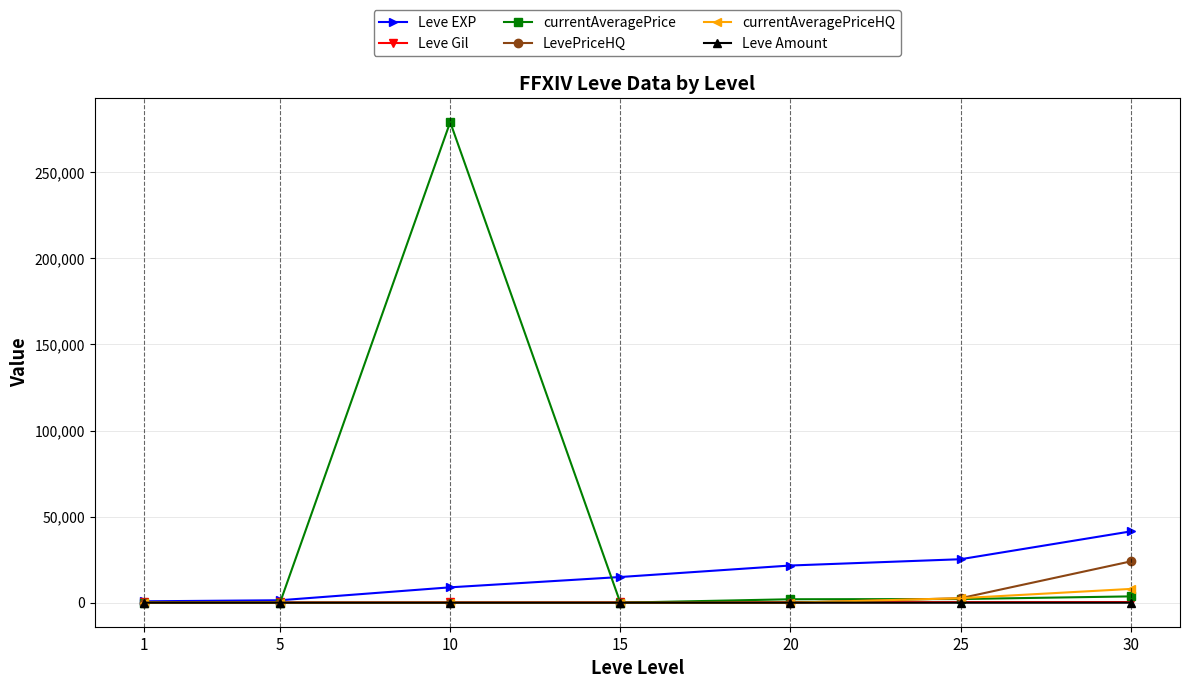

What is the difference between the Leve EXP values at 15 and 10?

5990.0